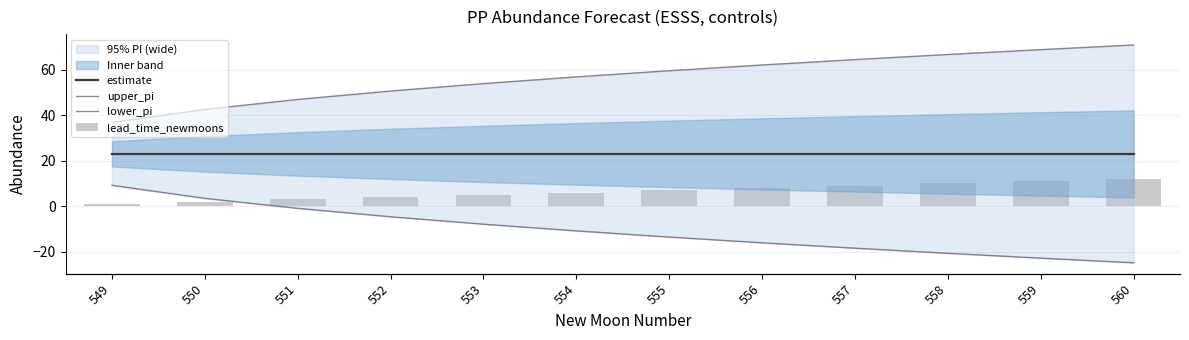

What is the greatest value displayed?

71.0